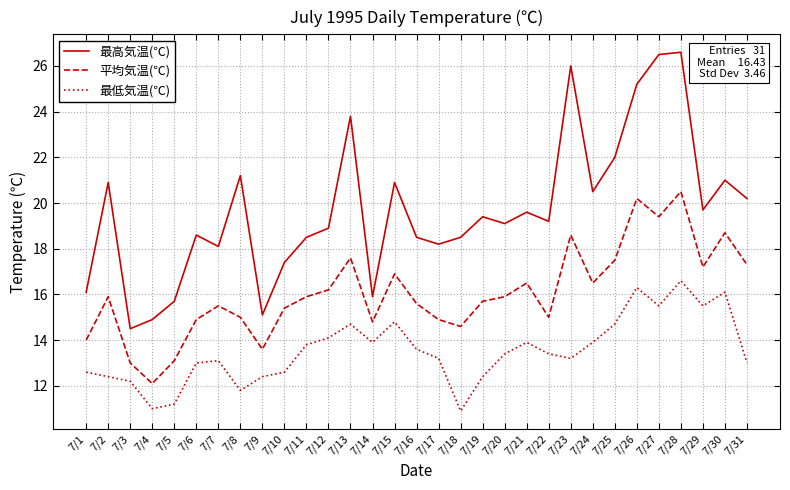

What is the minimum value for 最高気温(℃)?

14.5